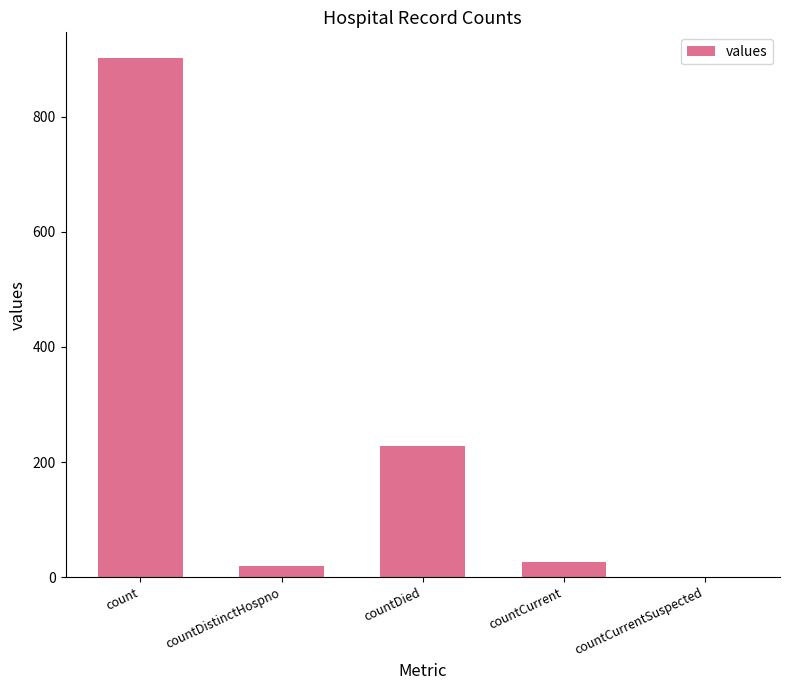

Is it true that the value at countCurrentSuspected is 0?

True